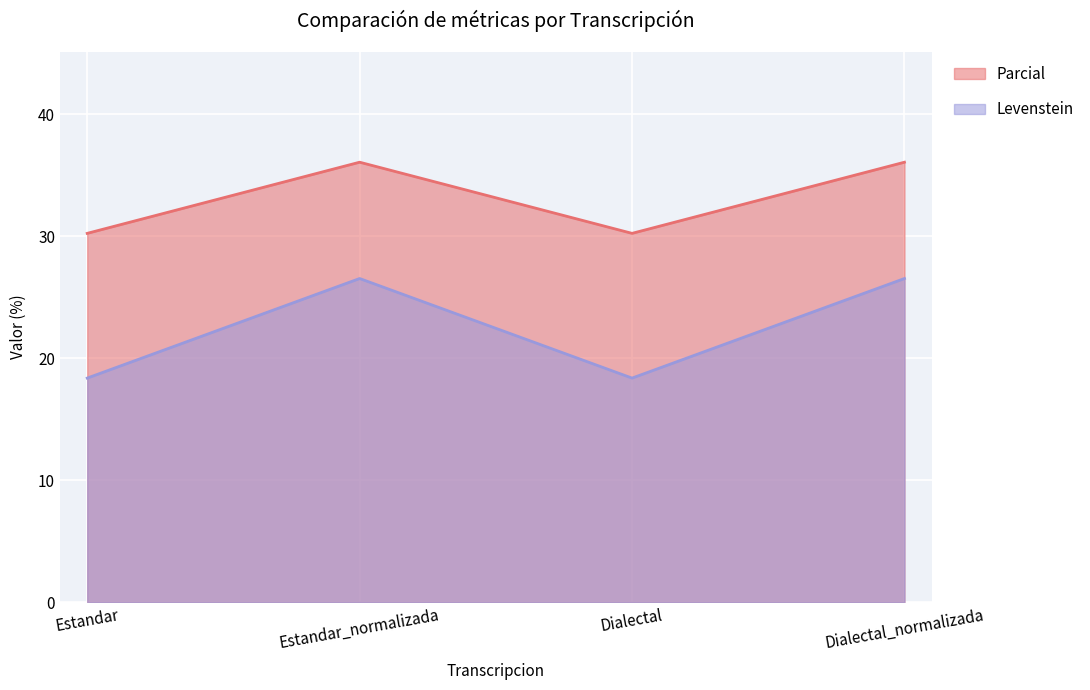

What is the difference between the highest and lowest values at Estandar_normalizada?

9.5